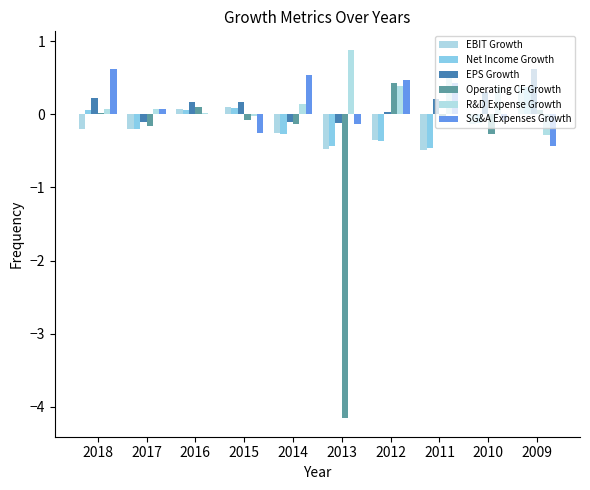

At which label does EPS Growth reach its peak?

2009